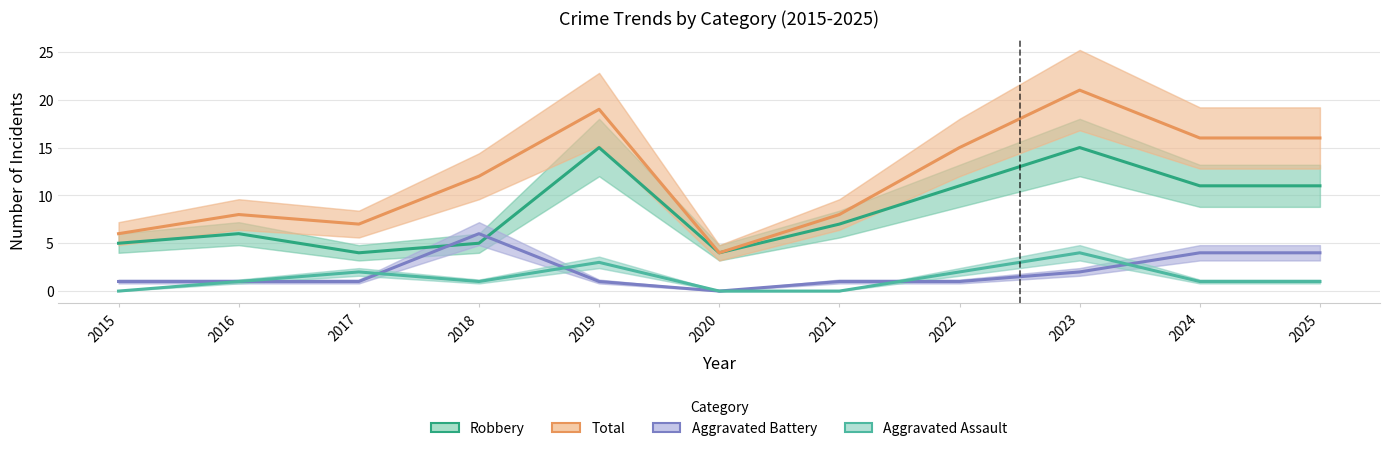

Reading right to left, transcribe all the data shown in this chart.

Robbery: 11	11	15	11	7	4	15	5	4	6	5
Total: 16	16	21	15	8	4	19	12	7	8	6
Aggravated Battery: 4	4	2	1	1	0	1	6	1	1	1
Aggravated Assault: 1	1	4	2	0	0	3	1	2	1	0